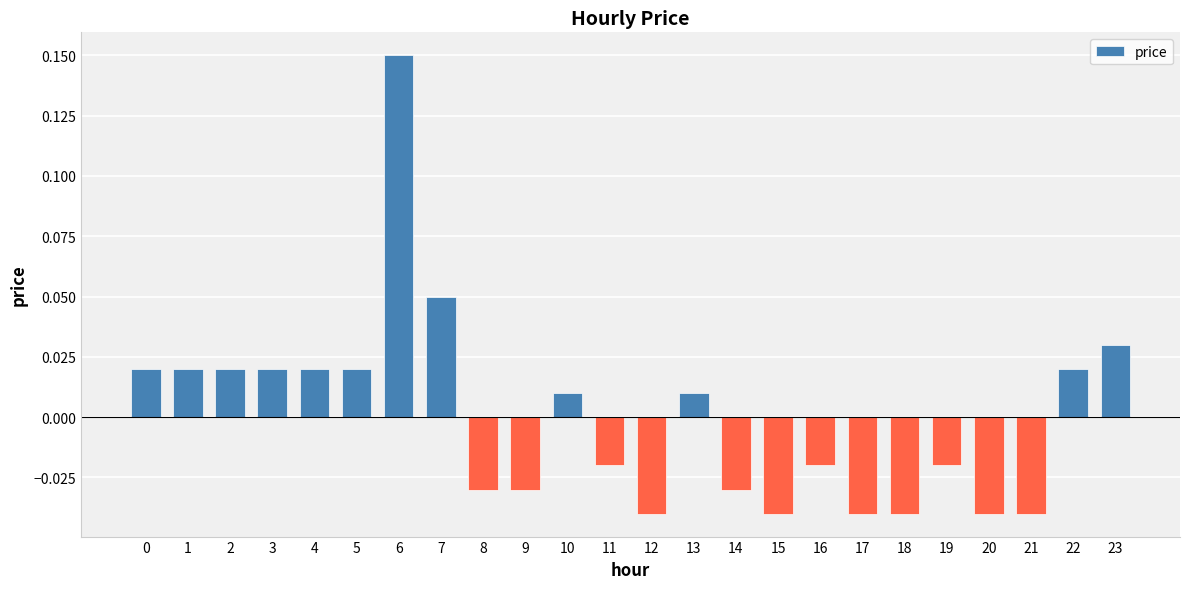

Are the bars grouped side by side (vs. stacked)?

No